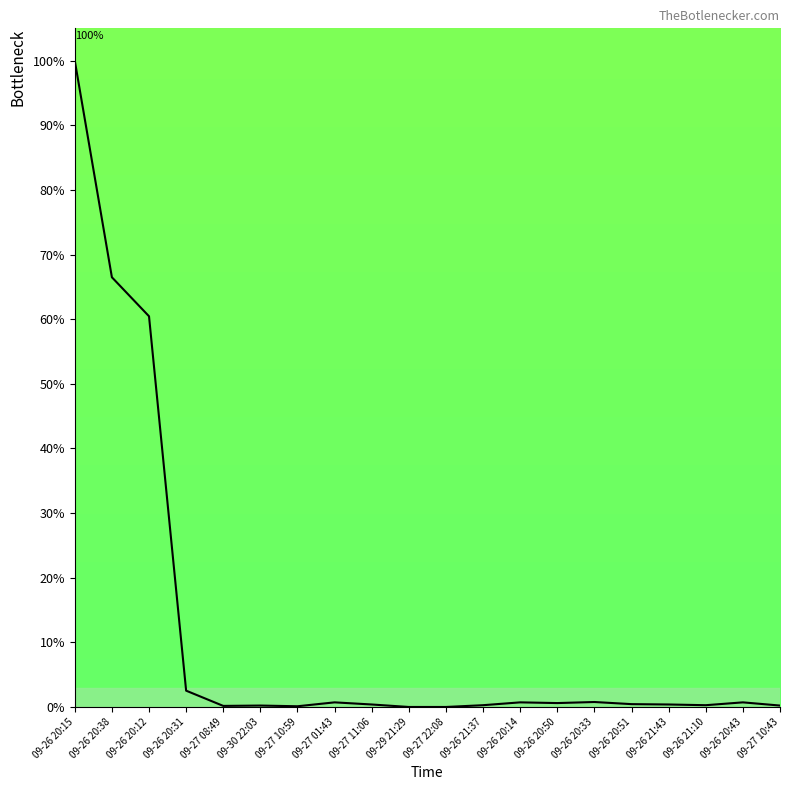

Approximately how many times larger is the value at 09-26 20:38 compared to 09-26 20:12?

1.1